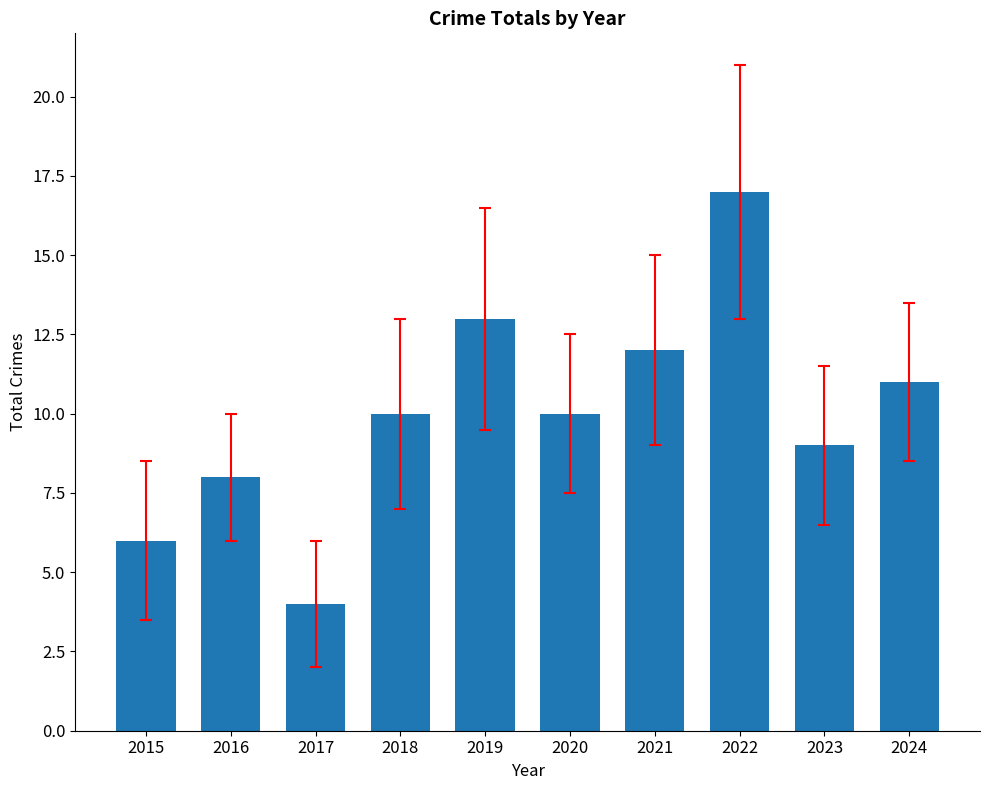

Read the value at 2019.

13